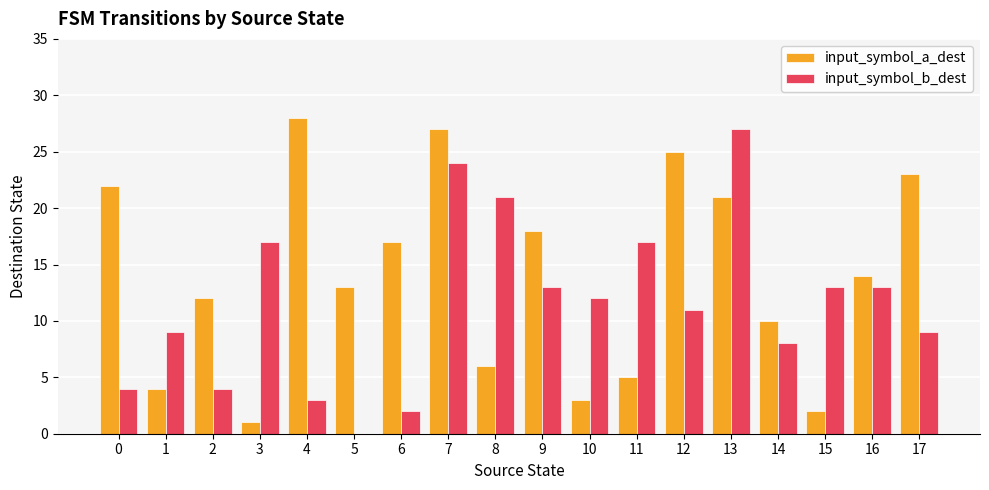

What is the sum of the input_symbol_b_dest values at 16 and 7?

37